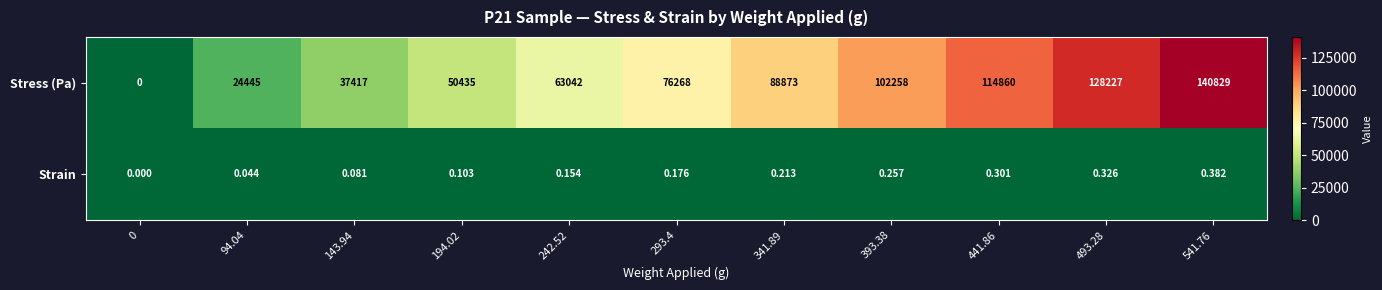

At which category is the sum across all series the highest?

541.76